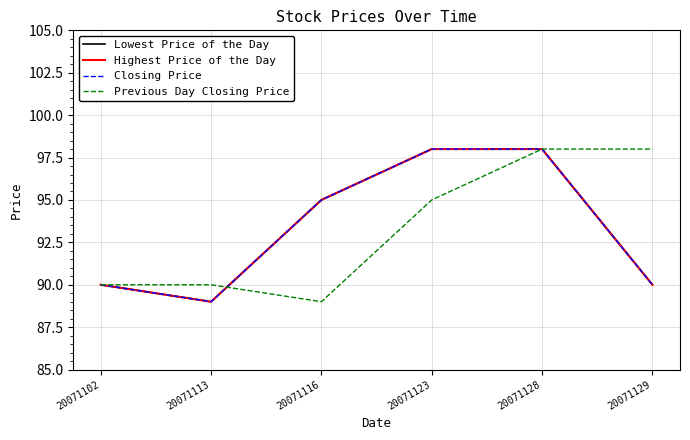

The Closing Price series shows 126 at 20071113. True or false?

False